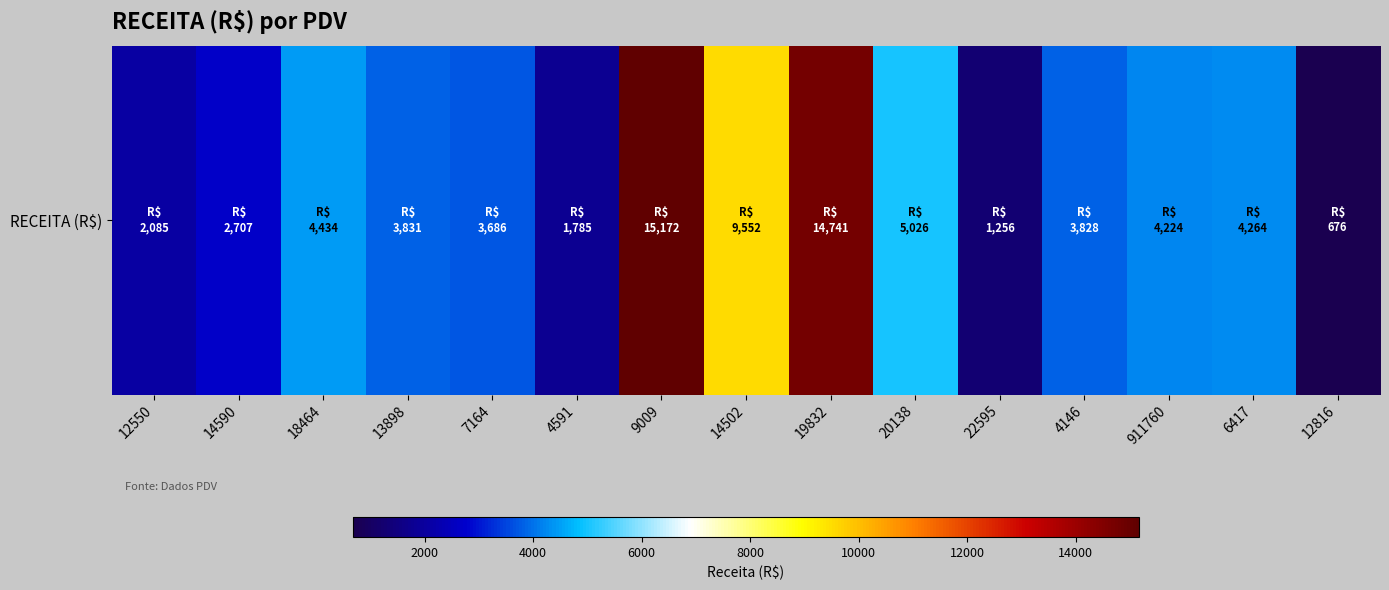

What is the difference between the values at 12550 and 7164?

1600.9